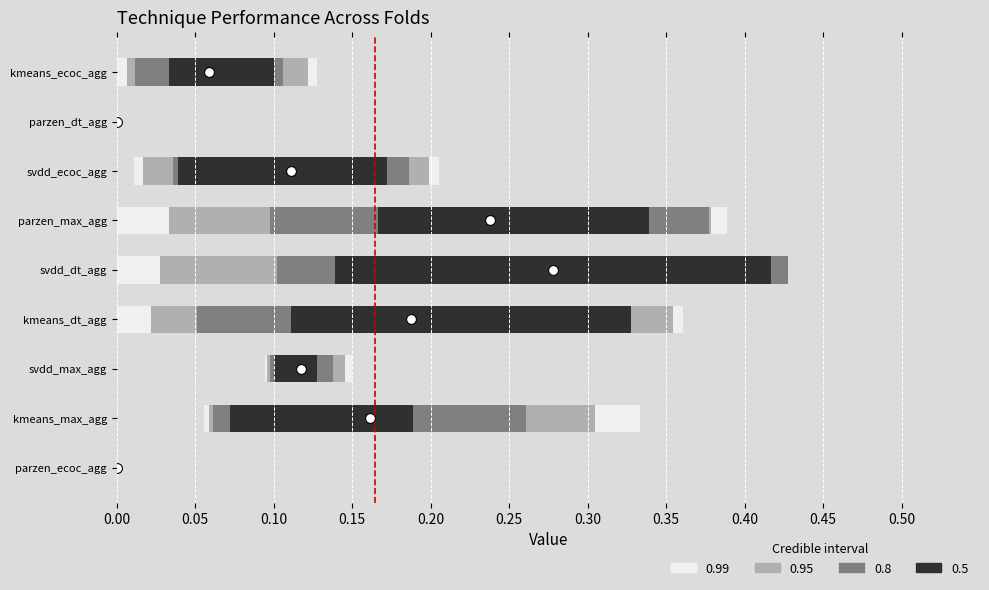

What is the ratio of the value at 0.15 to the value at 0.10?

1.5